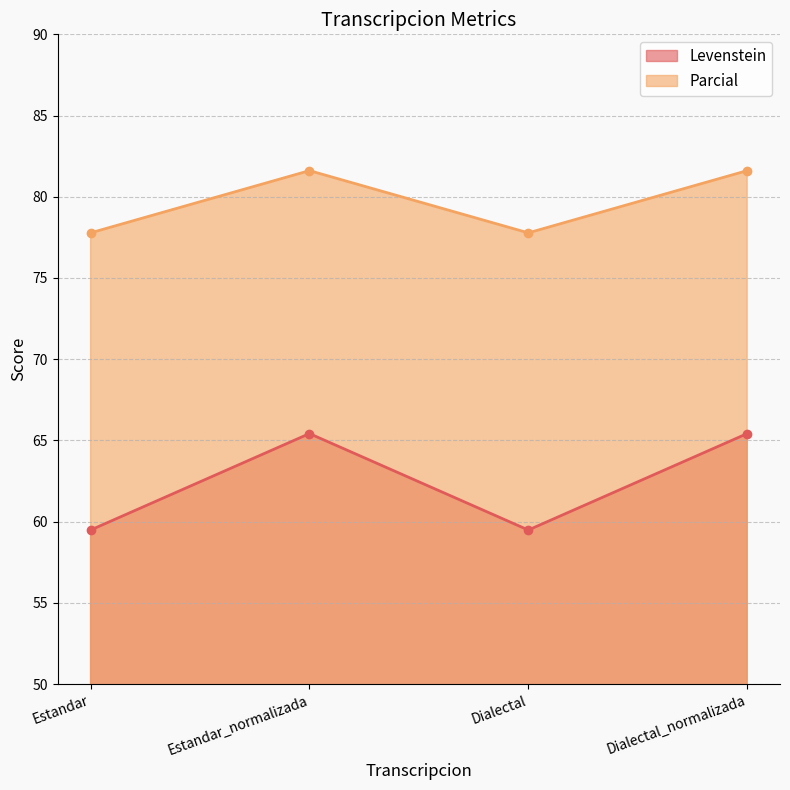

What are all the series names shown in the legend?

Levenstein, Parcial